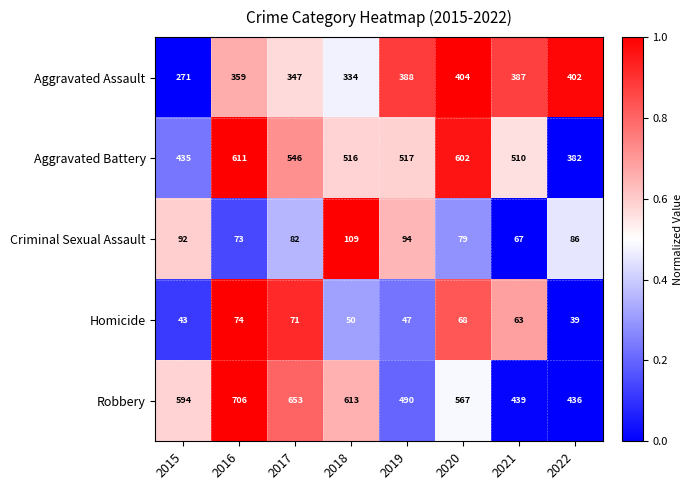

What is the total value across all series at 2018?

1622